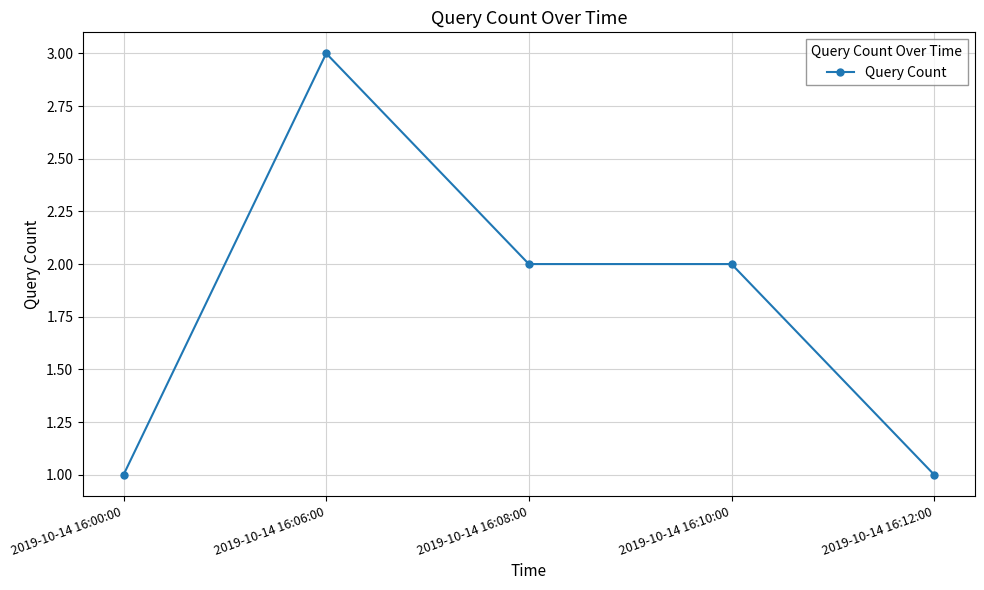

True or false: the data shows 0 at 2019-10-14 16:08:00.

False